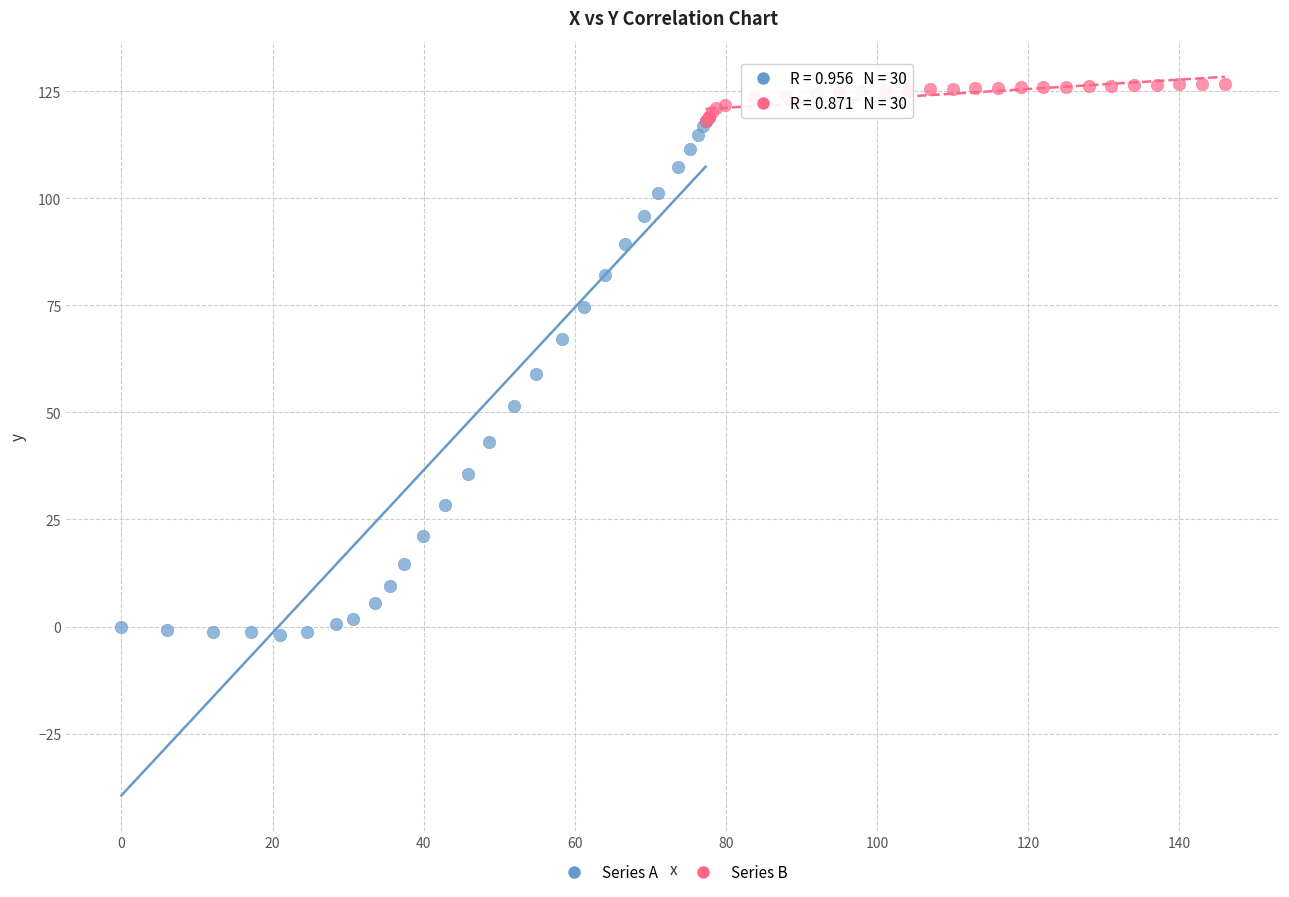

Which series reaches the maximum Y coordinate?

Series B